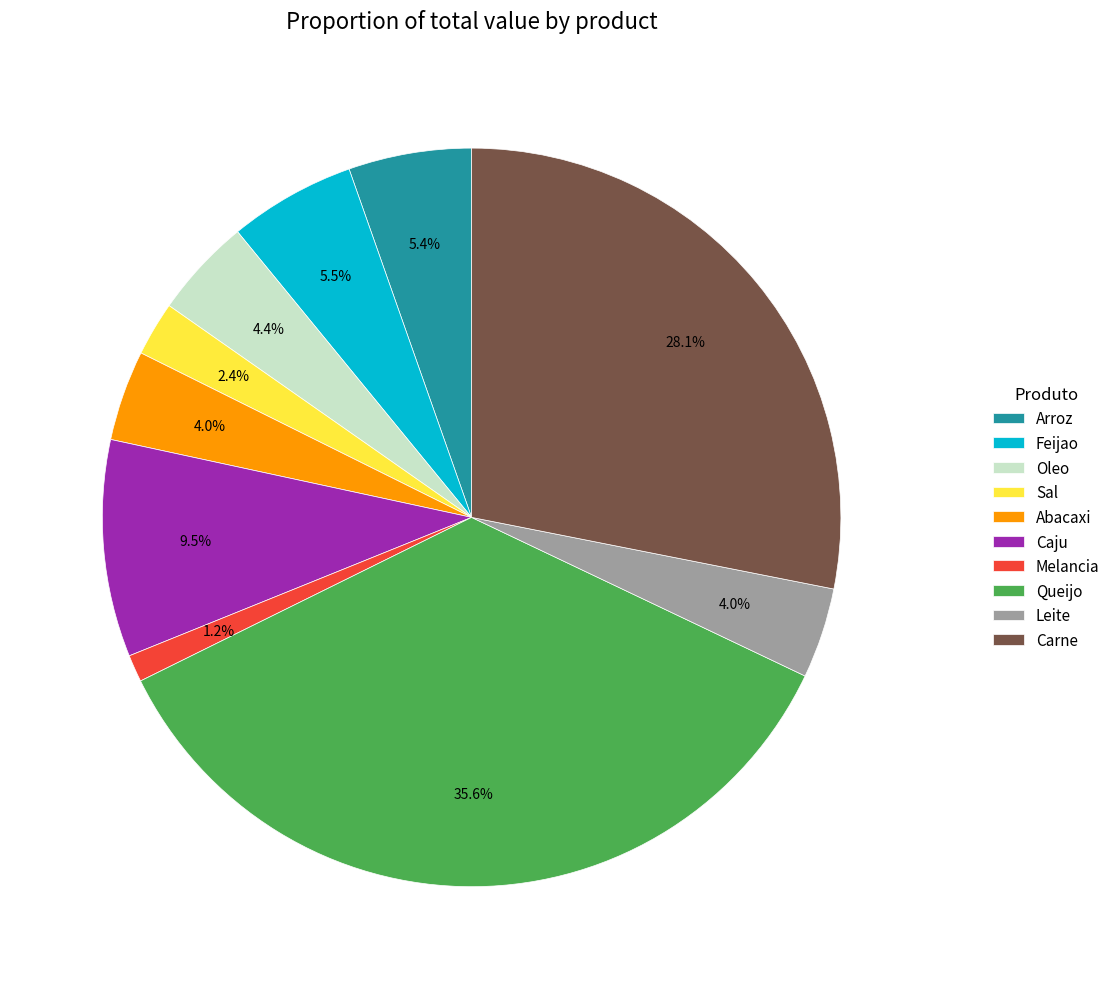

How many segments does this pie chart have?

10